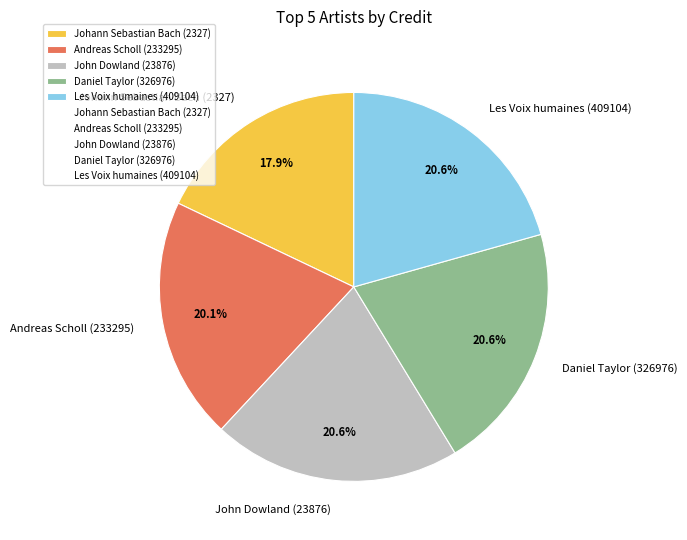

Which slice is the smallest?

Johann Sebastian Bach (2327)